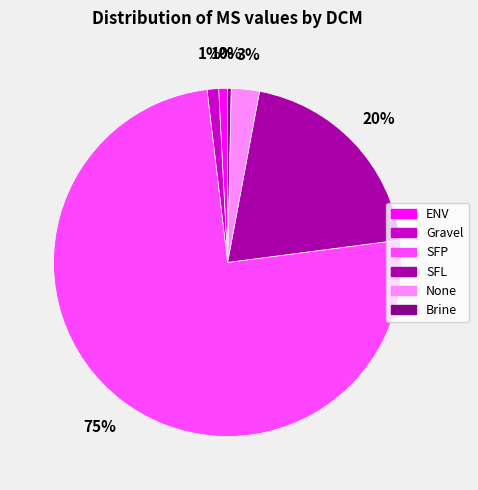

Do SFP and ENV together represent more than half of the pie?

Yes